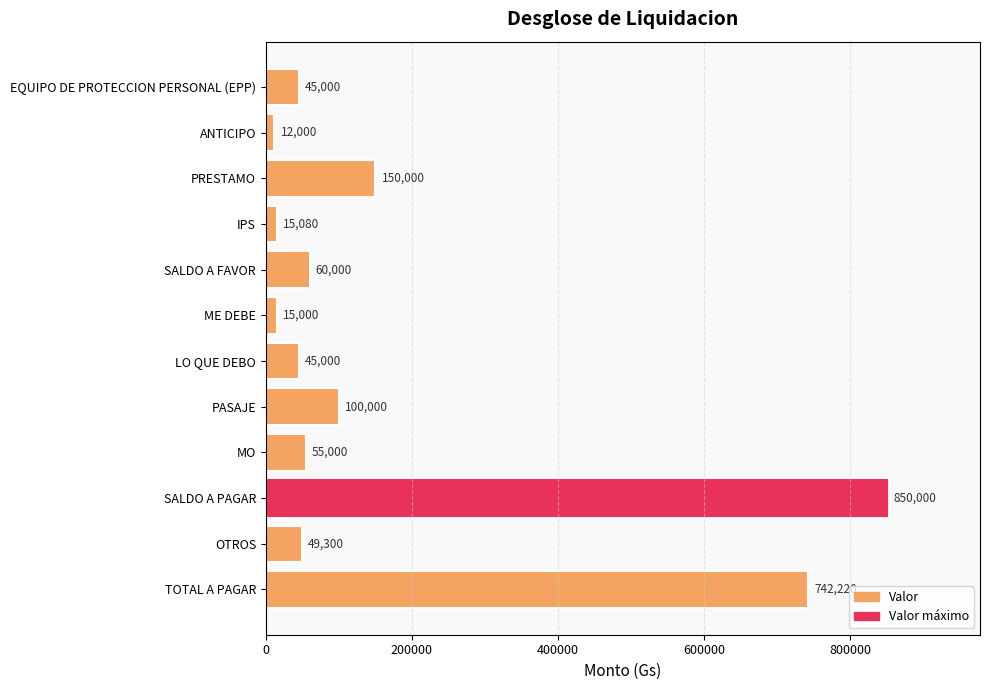

The value at SALDO A PAGAR is 850000. True or false?

True